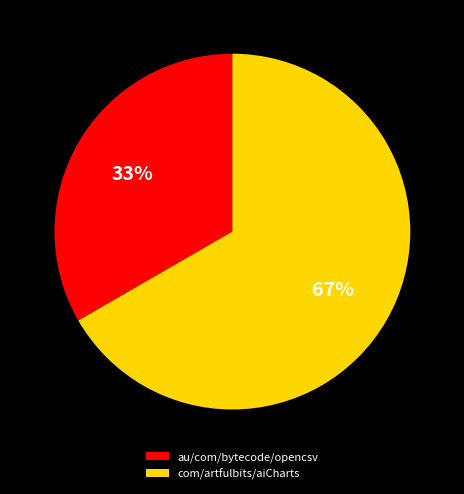

Do com/artfulbits/aiCharts and au/com/bytecode/opencsv together represent more than half of the pie?

Yes